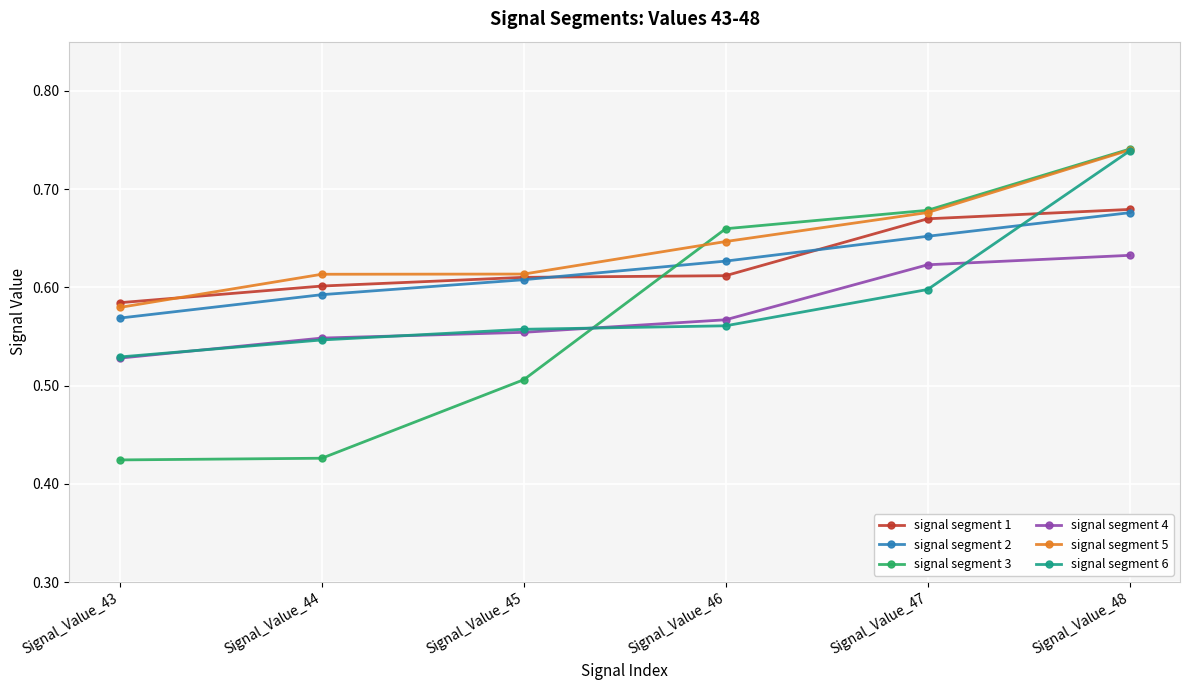

At which label does signal segment 2 reach its minimum?

Signal_Value_43